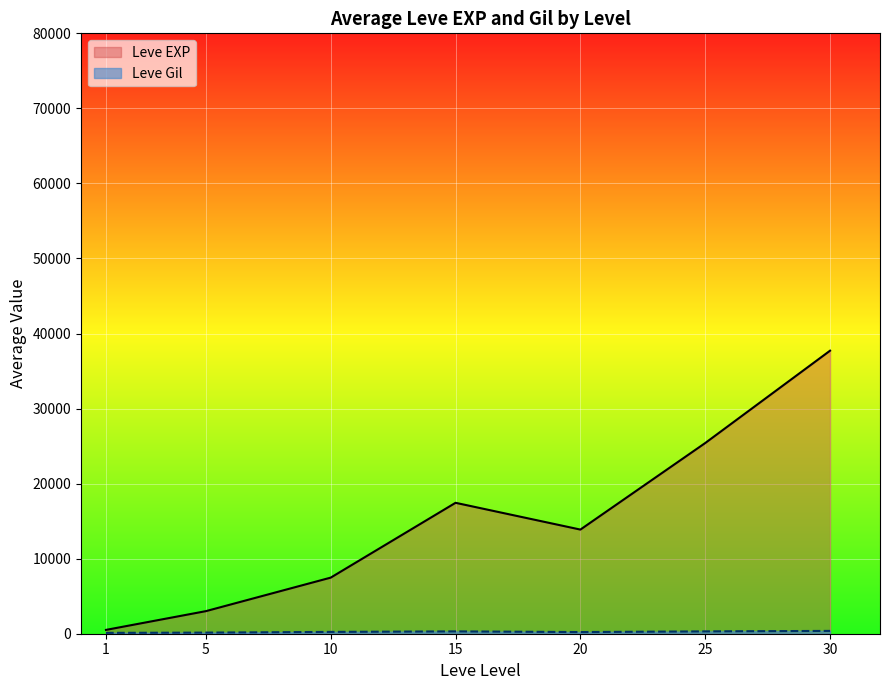

Rank the categories by Leve EXP value from highest to lowest.

30, 25, 15, 20, 10, 5, 1